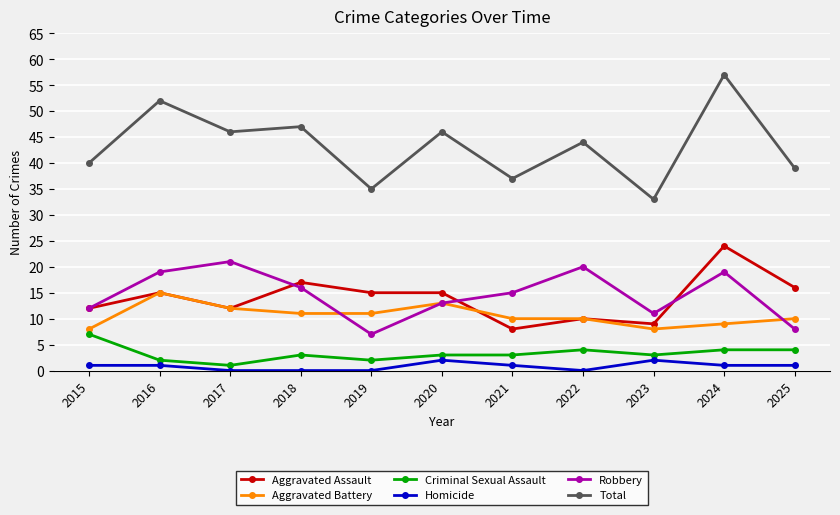

At which label does Criminal Sexual Assault first exceed 3?

2015